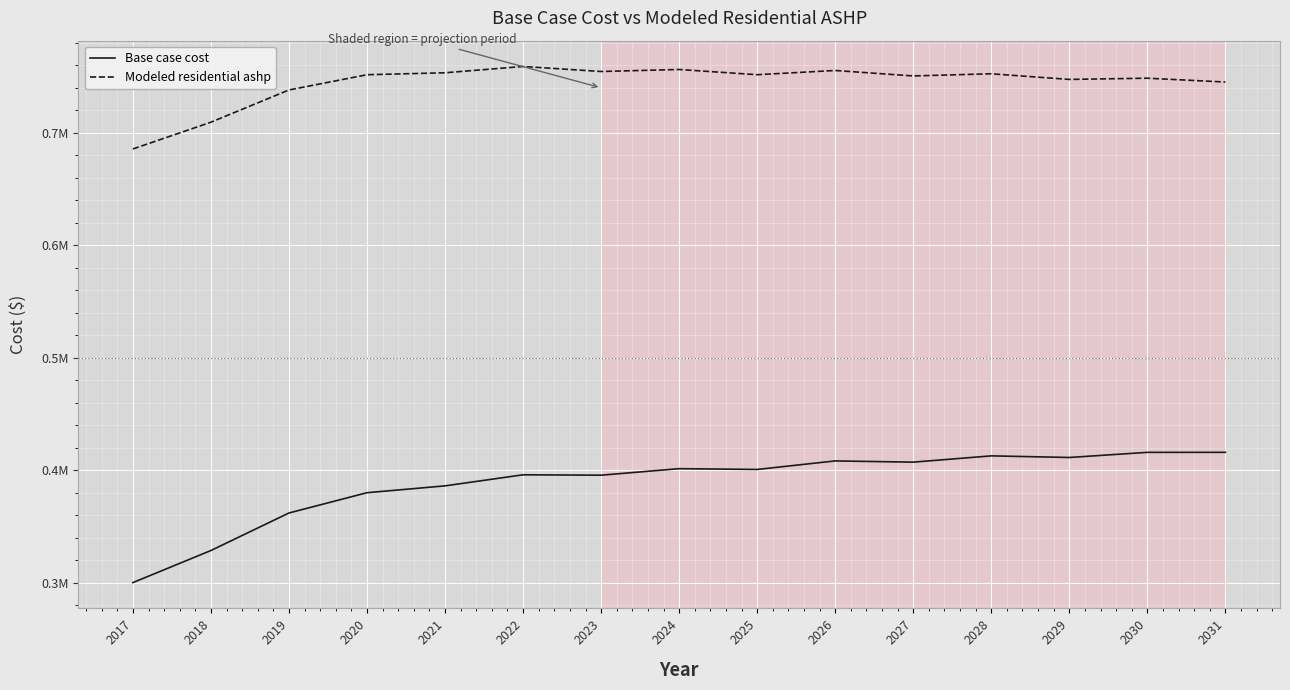

Reading left to right, extract all data points from this chart.

Base case cost: 299955.8	328498.1	361866.6	379897.0	385983.9	395824.0	395480.5	401278.5	400577.4	408166.7	407076.6	412662.5	411223.3	415789.9	415801.6
Modeled residential ashp: 685627.9	709421.7	738090.1	751638.9	753373.8	758978.5	754513.8	756291.6	751658.4	755401.5	750559.8	752486.4	747467.6	748548.3	745133.7